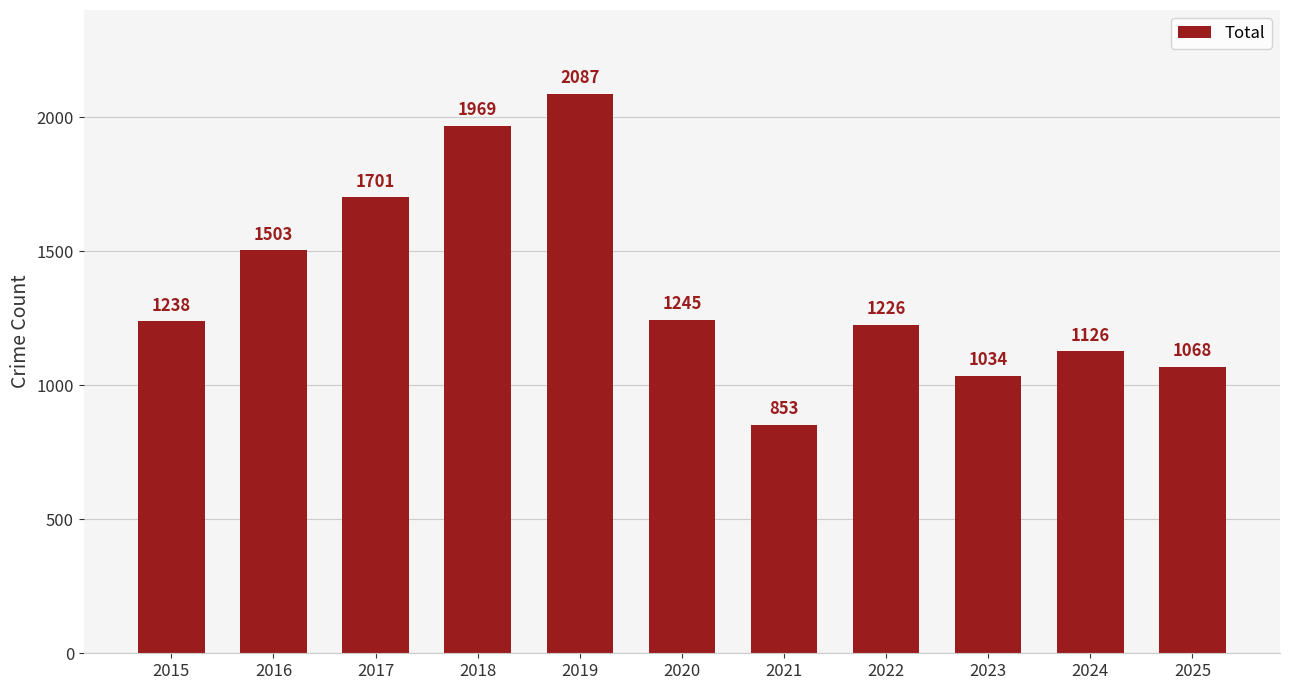

What is the value of the 3rd bar from the left?

1701